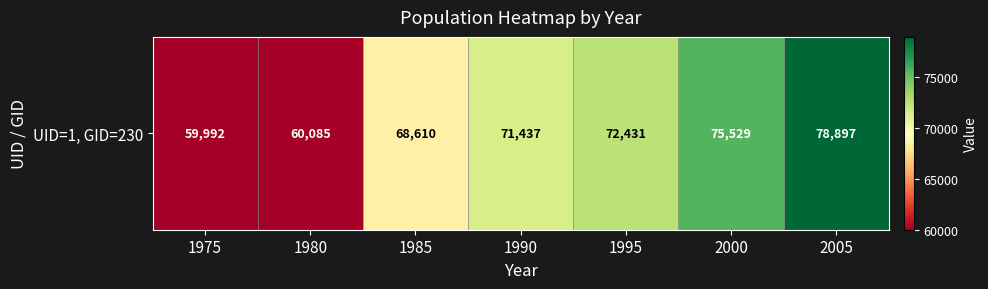

What is the difference between the values at 1985 and 1990?

2827